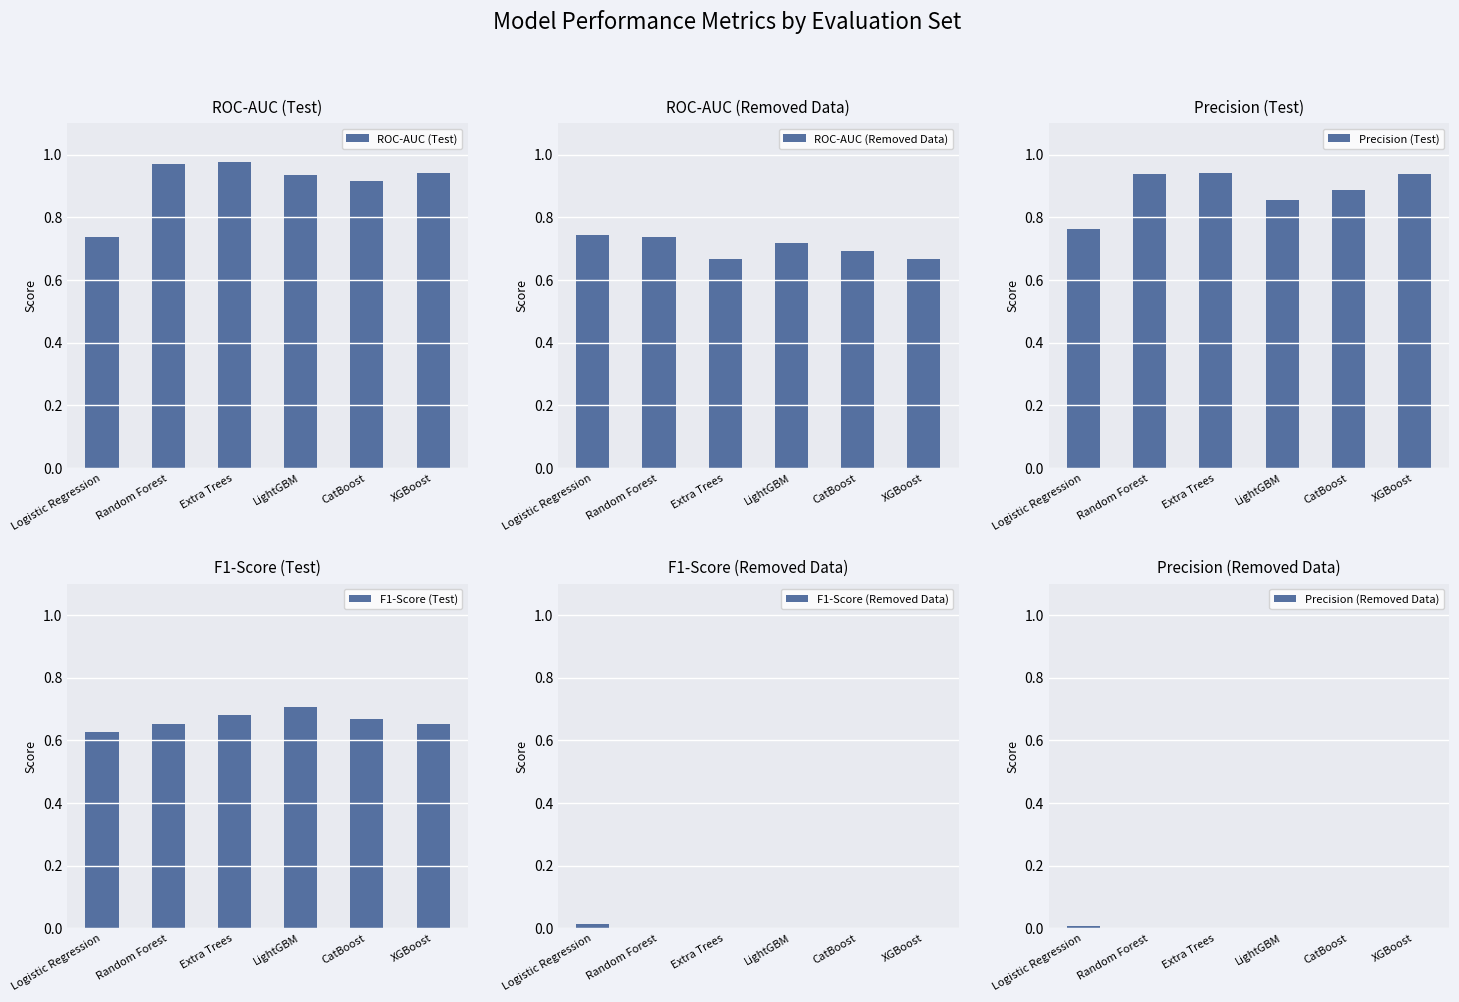

What is the label of the 1st bar from the left?

Logistic Regression